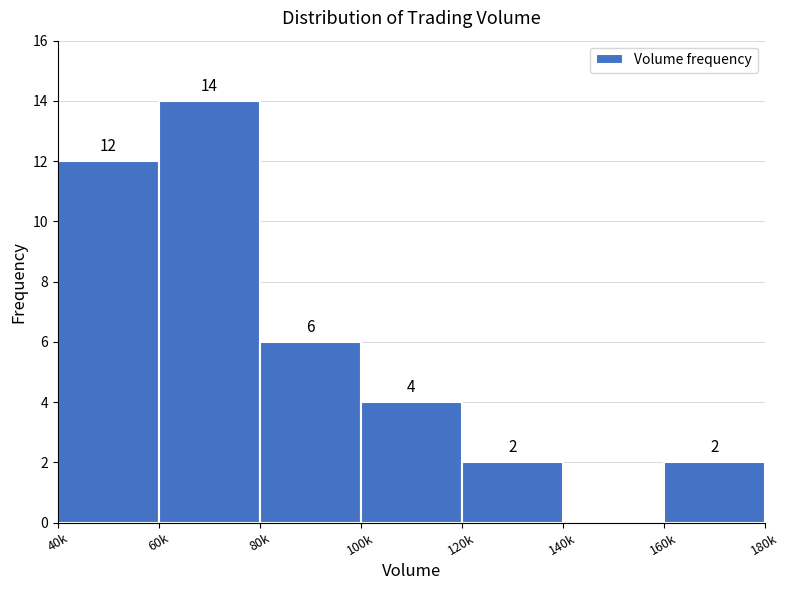

Reading left to right, transcribe all the data shown in this chart.

40k=12	60k=14	80k=6	100k=4	120k=2	140k=0	160k=2